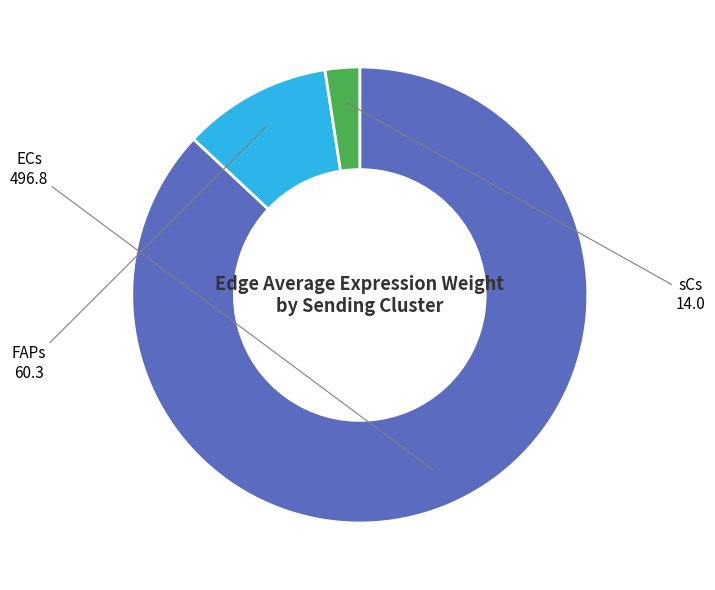

Is there a majority slice in this chart?

Yes